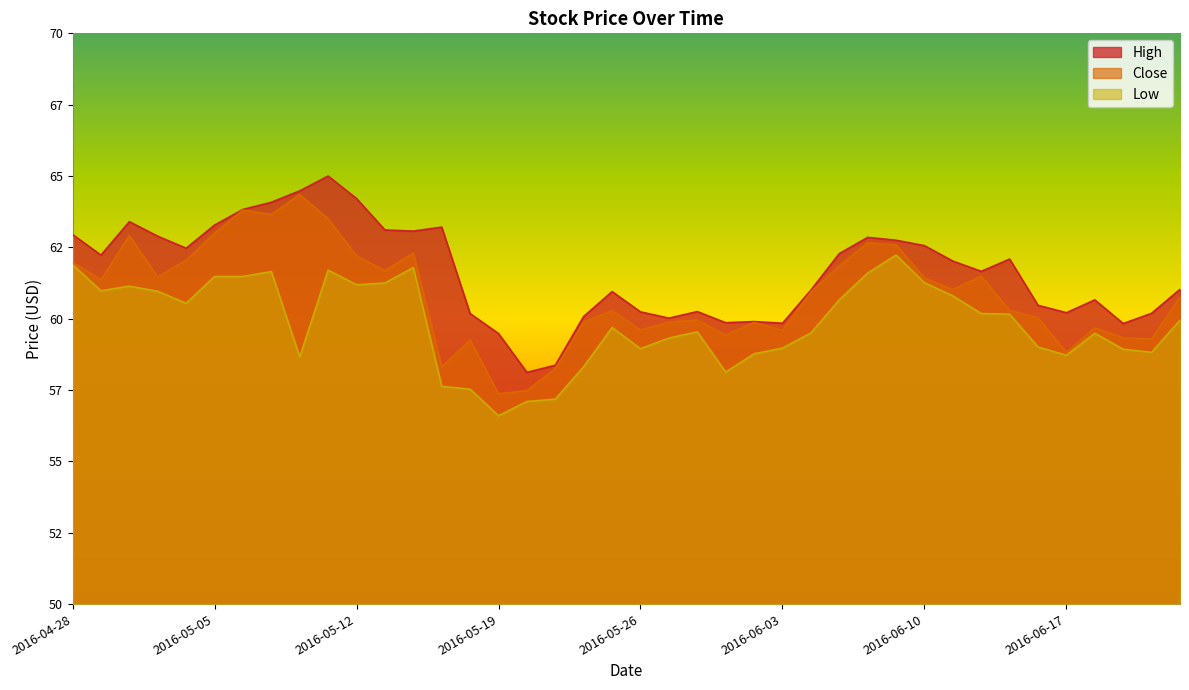

Between 2016-05-19 and 2016-06-17, which is larger?

2016-06-17